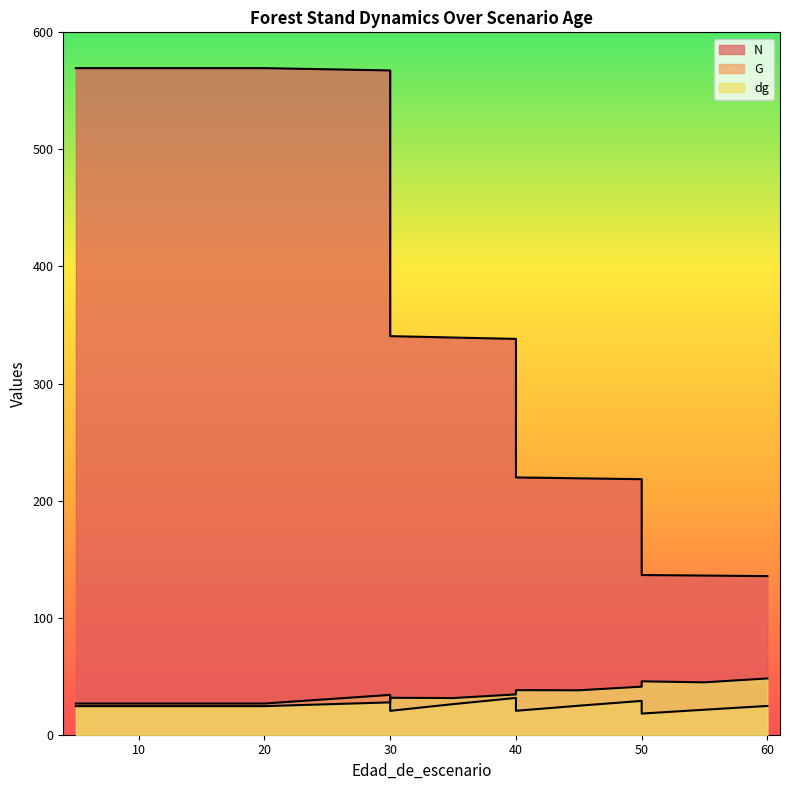

True or false: N has more than 0 points higher than both neighbors.

False